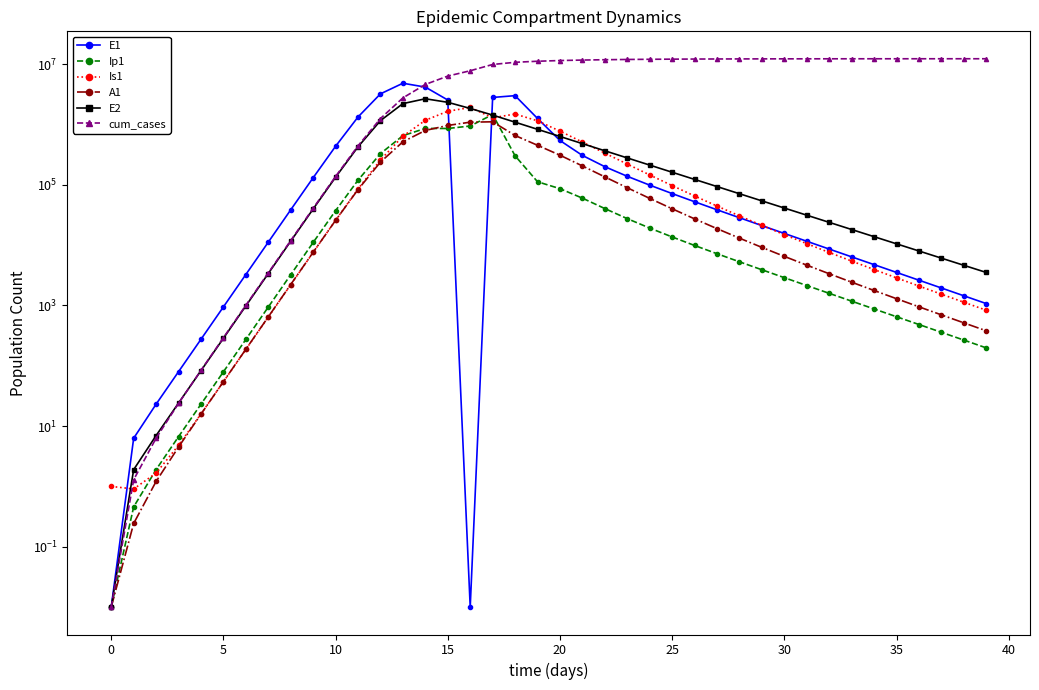

How many lines are shown in the chart?

6